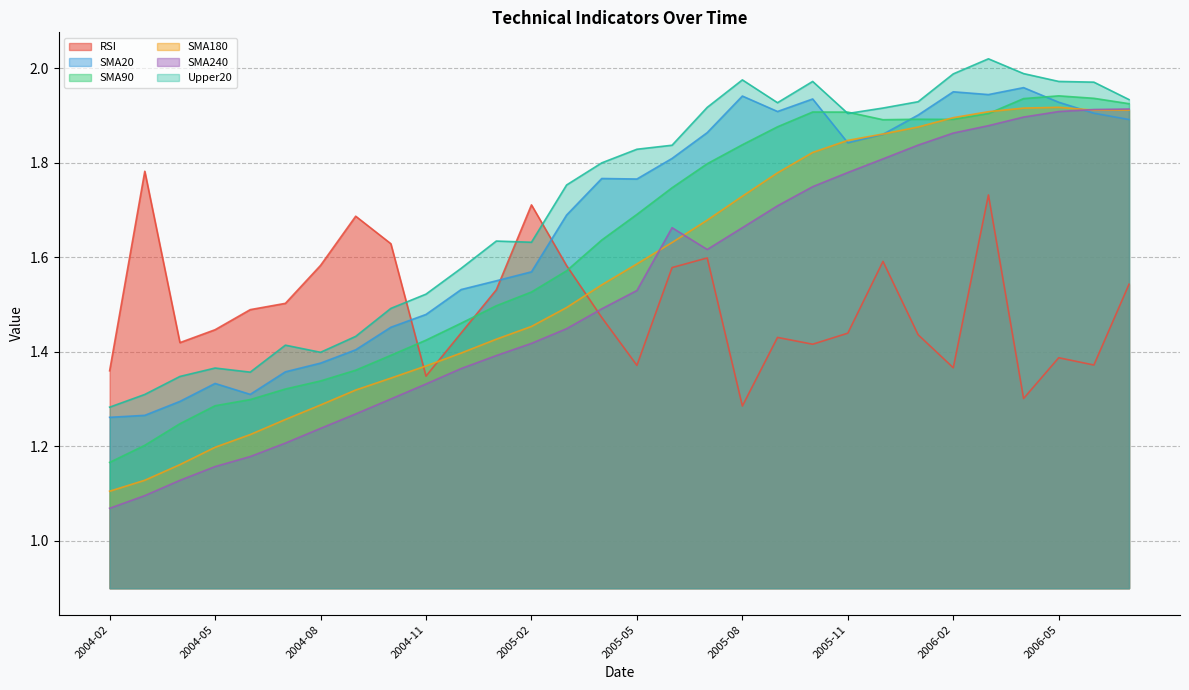

Count the number of data series in this chart.

6